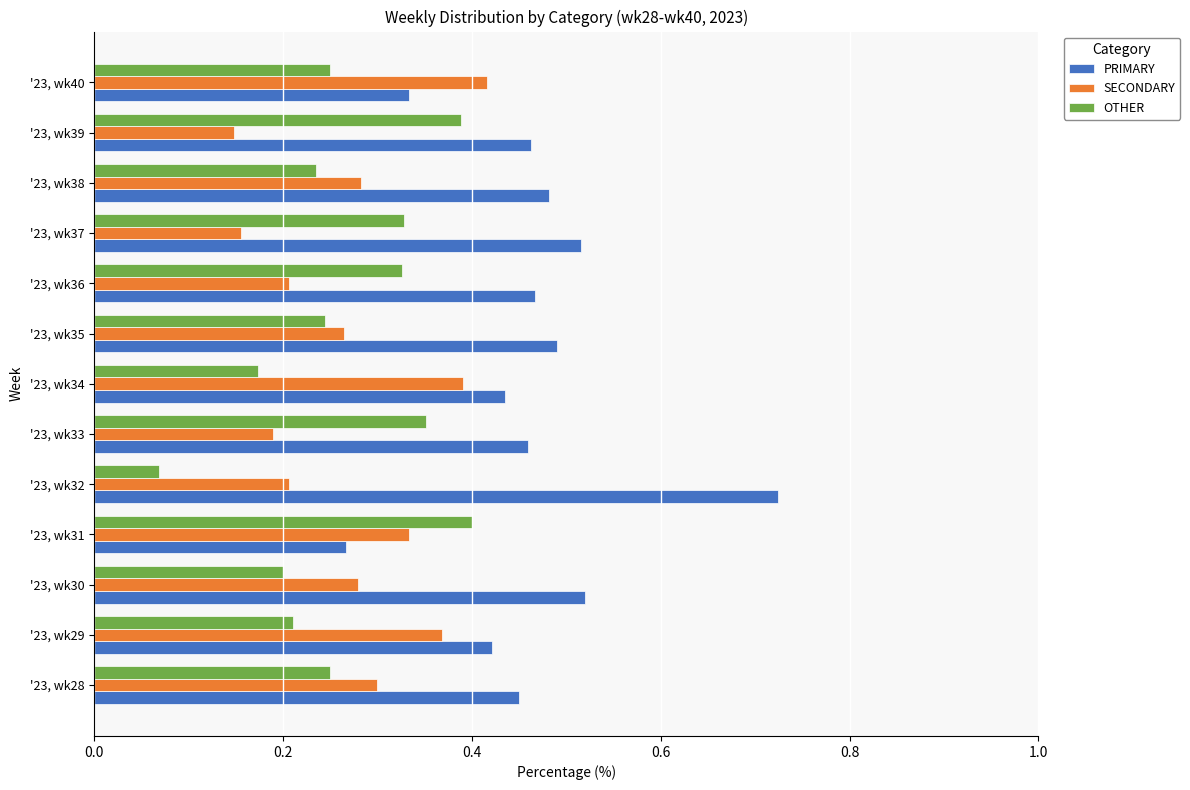

At how many categories does at least one series exceed 0?

13